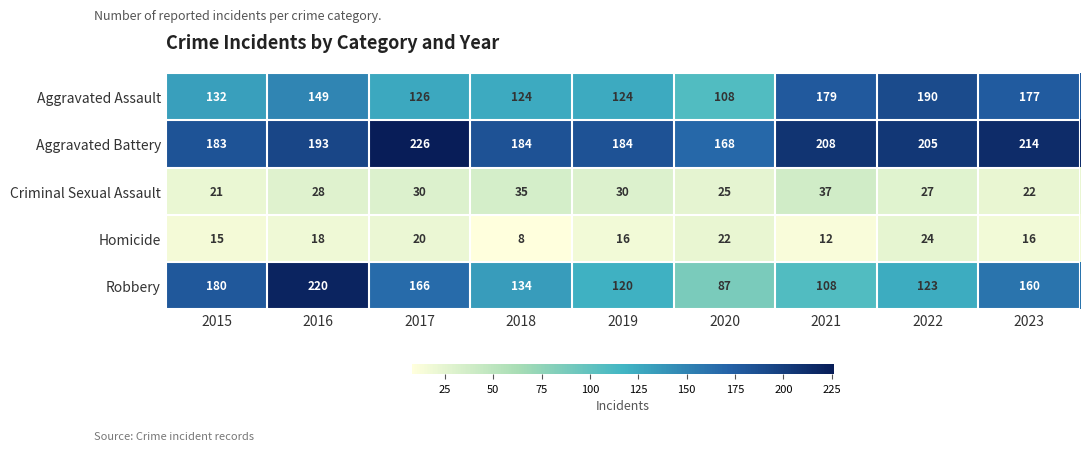

What is the lowest value of the Criminal Sexual Assault series?

21